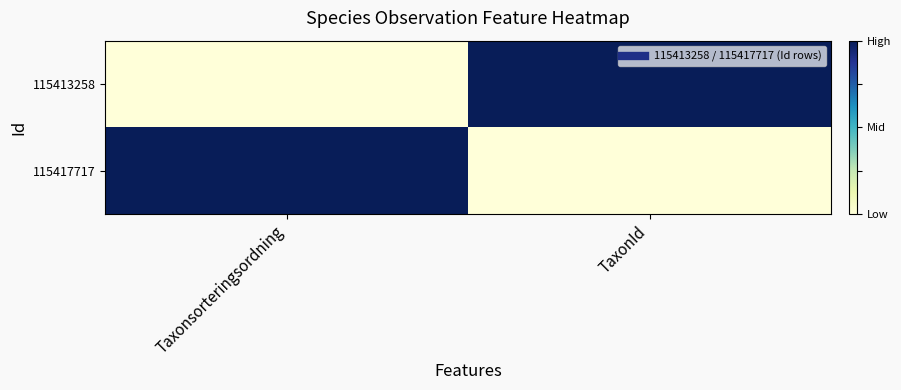

Reading right to left, list all the values displayed in this chart.

115413258: TaxonId=1	Taxonsorteringsordning=0
115417717: TaxonId=0	Taxonsorteringsordning=1